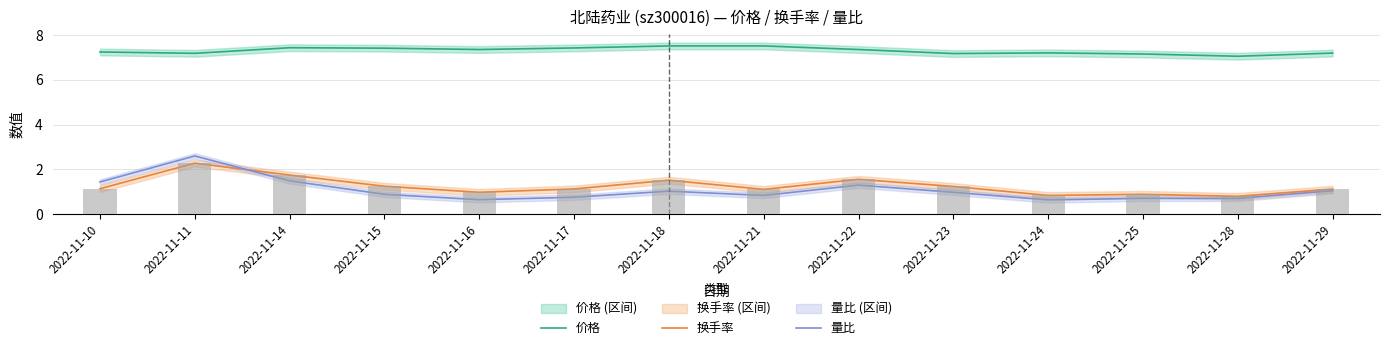

How many data points in 换手率 are above 1?

10